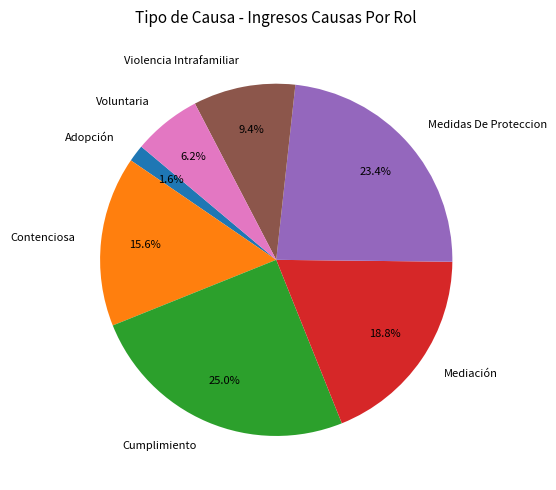

Which category has the smallest portion of the pie?

Adopción